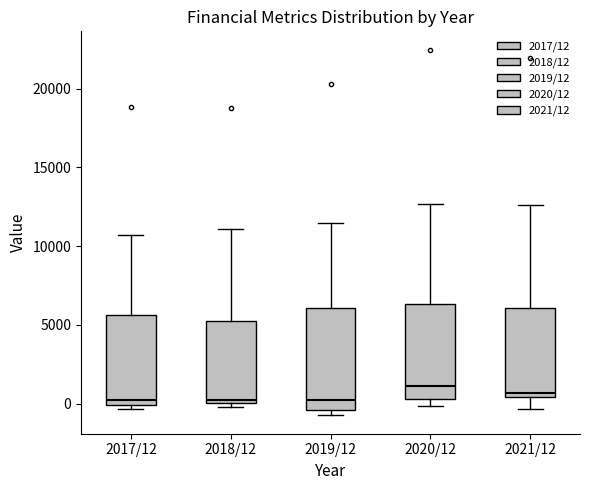

Reading left to right, transcribe this box plot: for each box, give where its median line is, the range the box spans, and where its two whiskers end, as read against the y-axis. The values are not printed on the chart, so give them approximately, as read against the axis.

2017/12: median 0 (just above the box's lower edge), box 0 to 5500, whiskers -500 to 10500
2018/12: median 500, box 0 to 5000, whiskers 0 (just below the box's lower edge) to 11000
2019/12: median 0, box -500 to 6000, whiskers -1000 to 11500
2020/12: median 1000, box 500 to 6500, whiskers 0 to 12500
2021/12: median 500 (just above the box's lower edge), box 500 to 6000, whiskers -500 to 12500